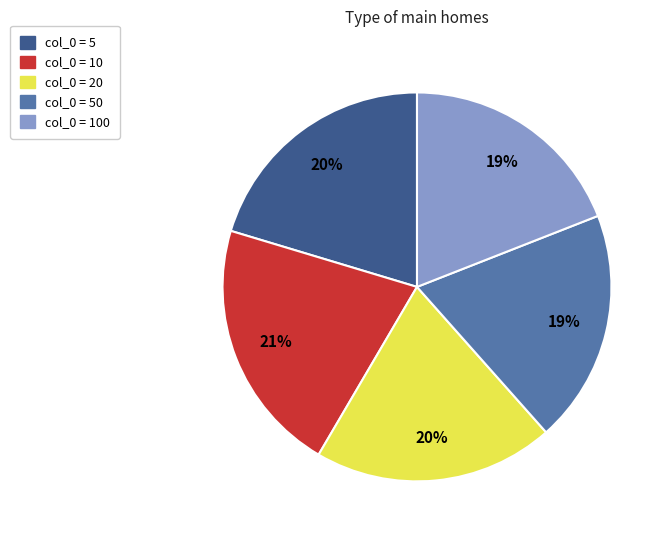

Do col_0 = 100 and col_0 = 20 together represent more than half of the pie?

No